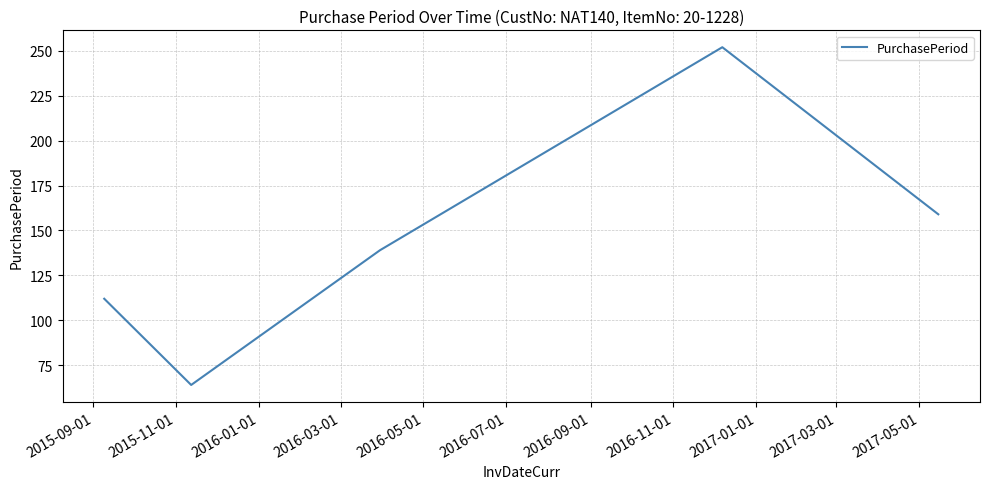

What is the greatest value displayed?

252